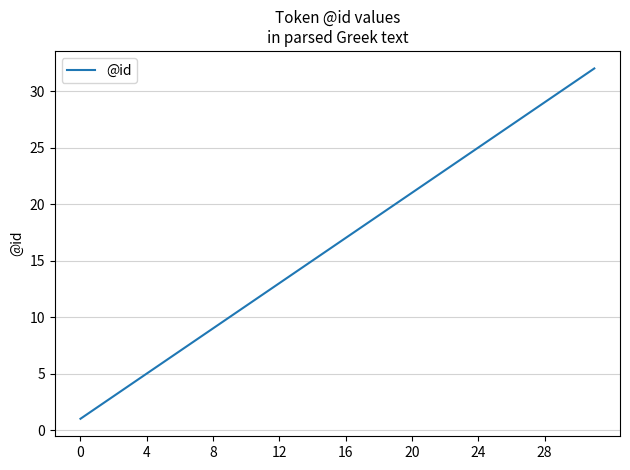

What is the greatest value displayed?

32